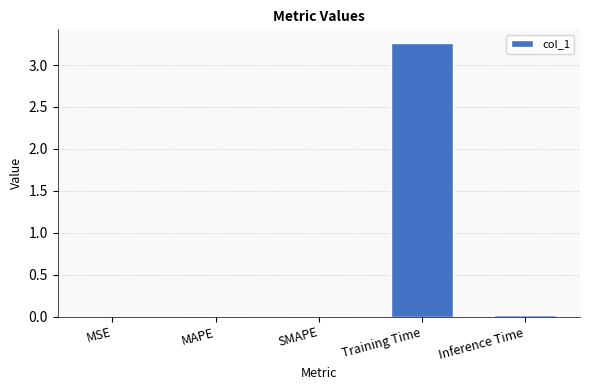

Which category has the highest value across all series?

Training Time